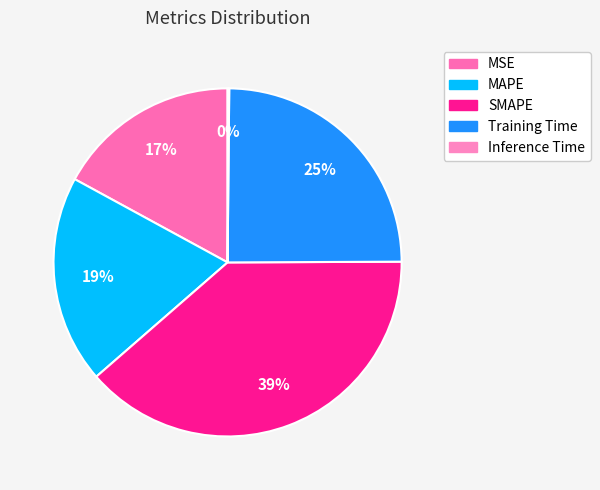

Does any single category account for the majority?

No